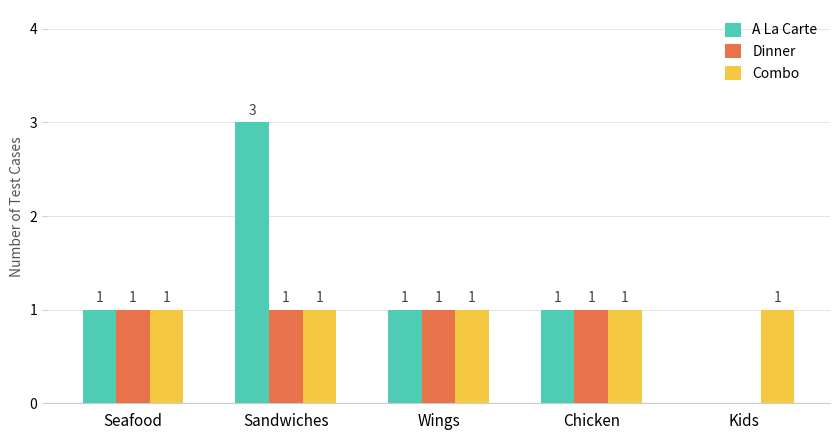

Reading left to right, list all the values displayed in this chart.

A La Carte: 1	3	1	1	0
Dinner: 1	1	1	1	0
Combo: 1	1	1	1	1